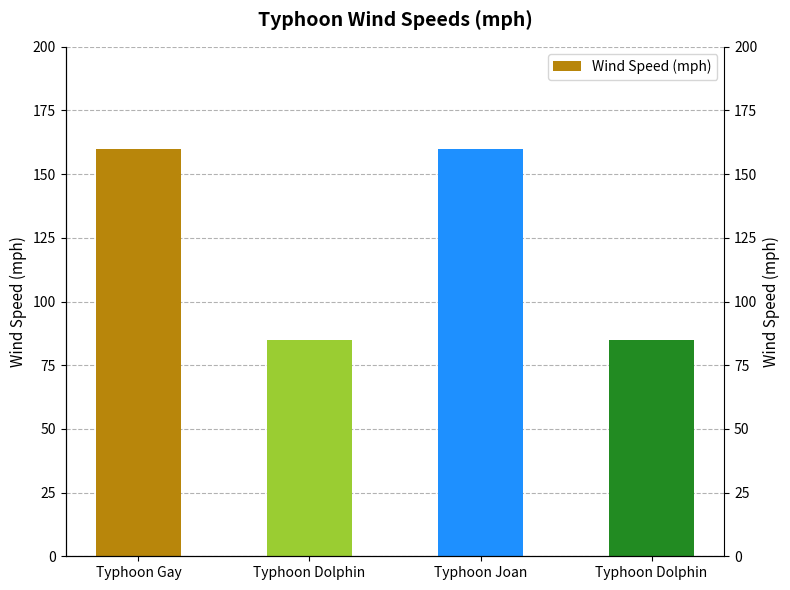

Which has a higher value, Typhoon Joan or Typhoon Gay?

Typhoon Joan